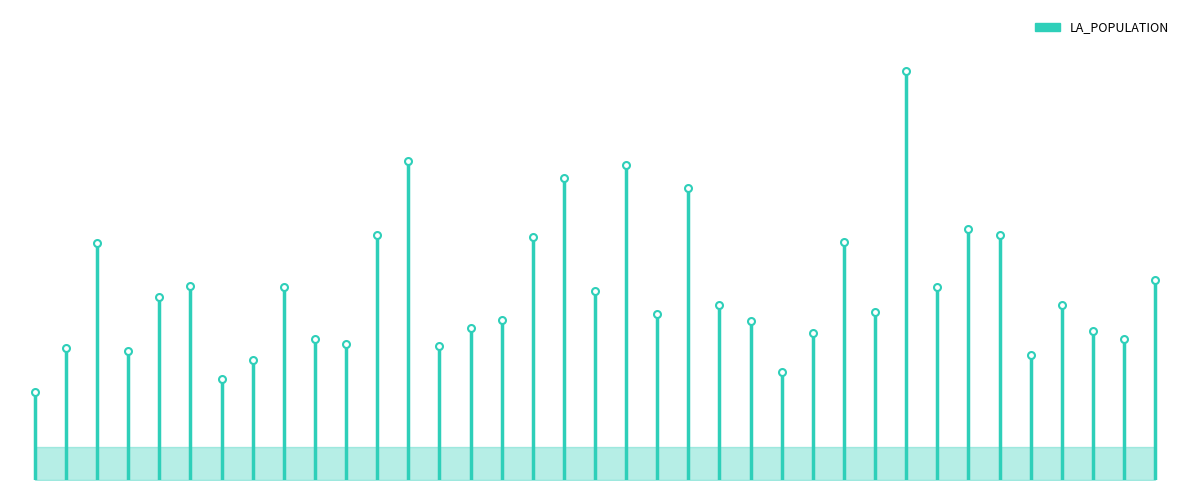

Is it true that the value at 0 is 92028?

True